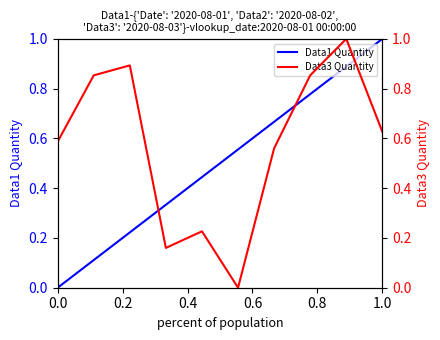

Which series ends up on top after the final intersection of Data3 Quantity and Data1 Quantity?

Data1 Quantity